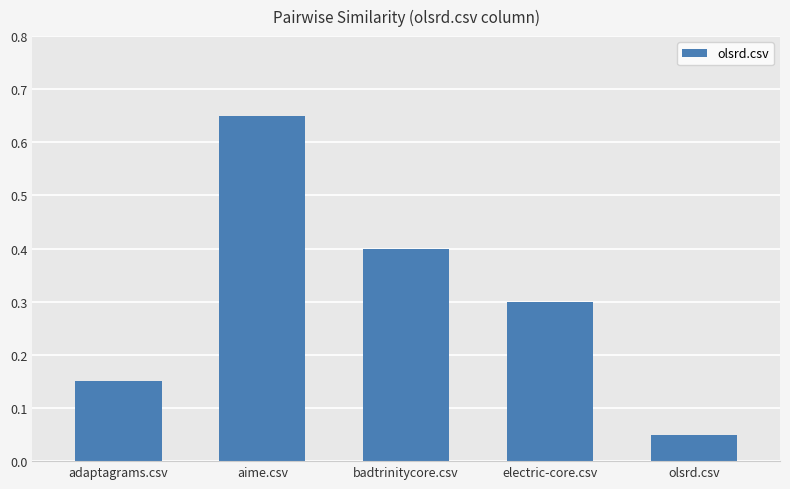

What is the label of the 2nd bar from the left?

aime.csv